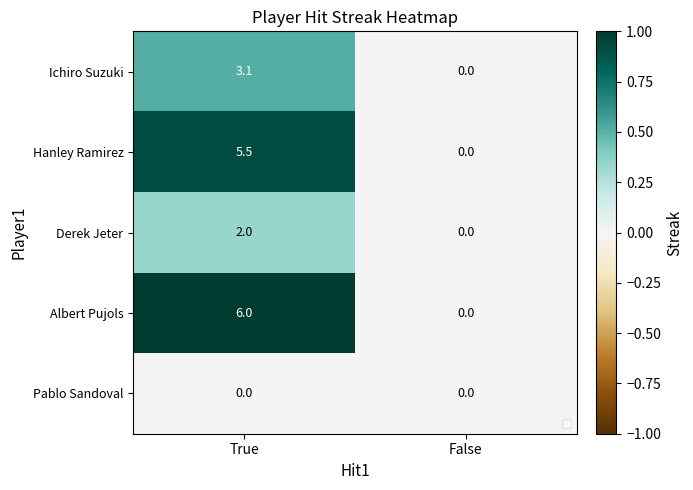

At which category is the sum across all series the highest?

True